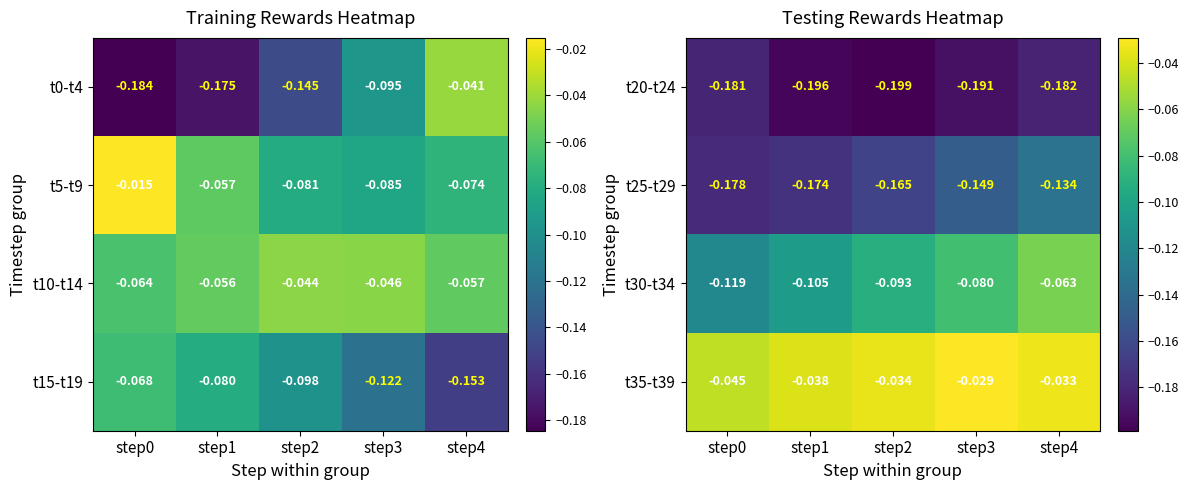

How many categories are shown in the chart?

5